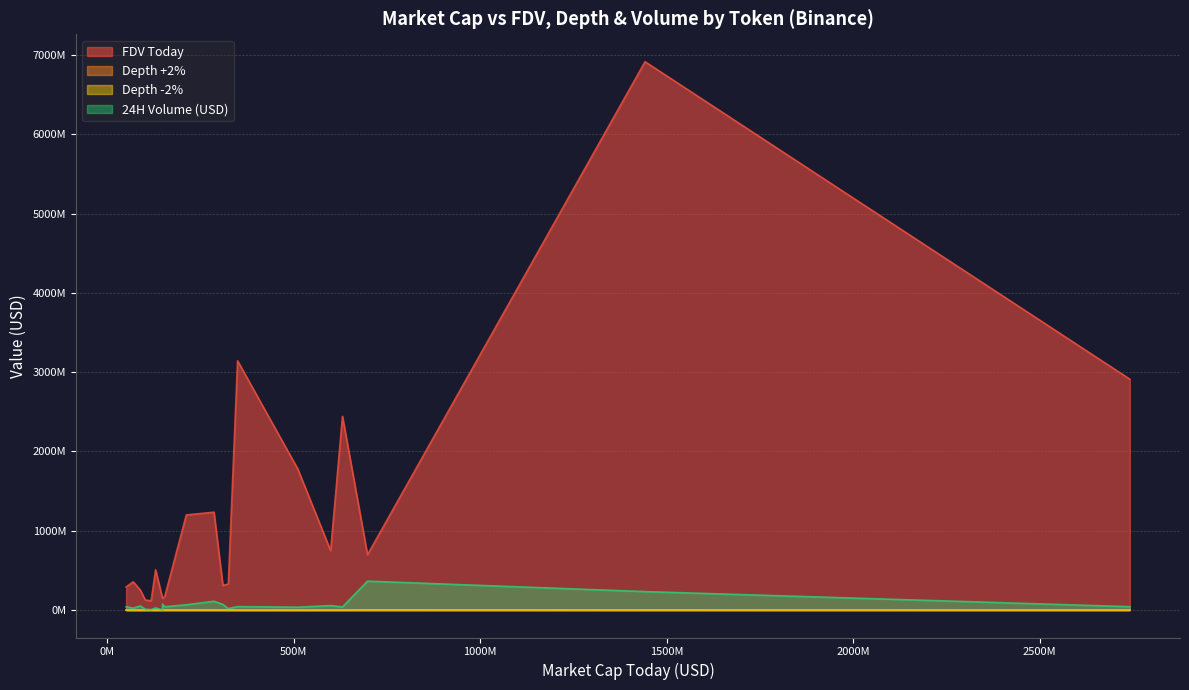

The value of FDV Today at nervos-network is 538466722.9. True or false?

False